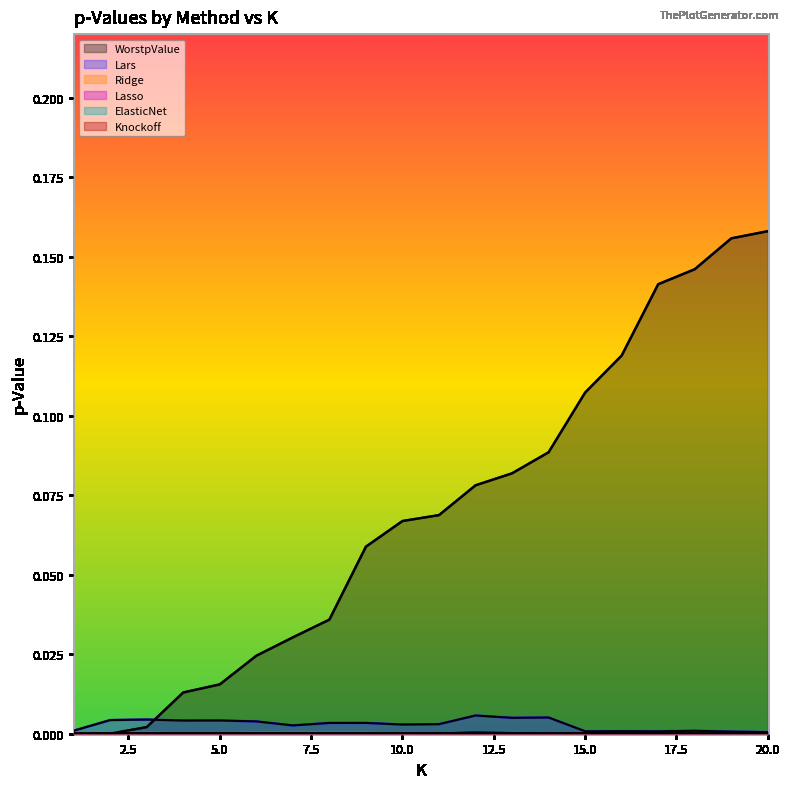

At 17, list the series in order from smallest to largest.

Ridge, Knockoff, Lasso, ElasticNet, Lars, WorstpValue